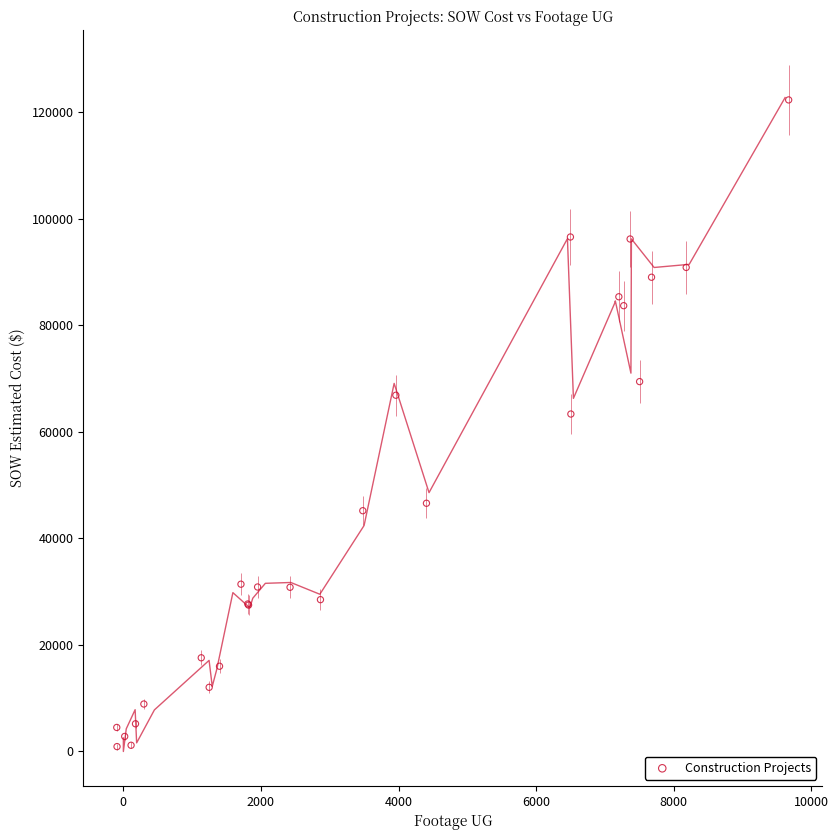

What Y value in the scatter plot is closest to 61597?

63332.0